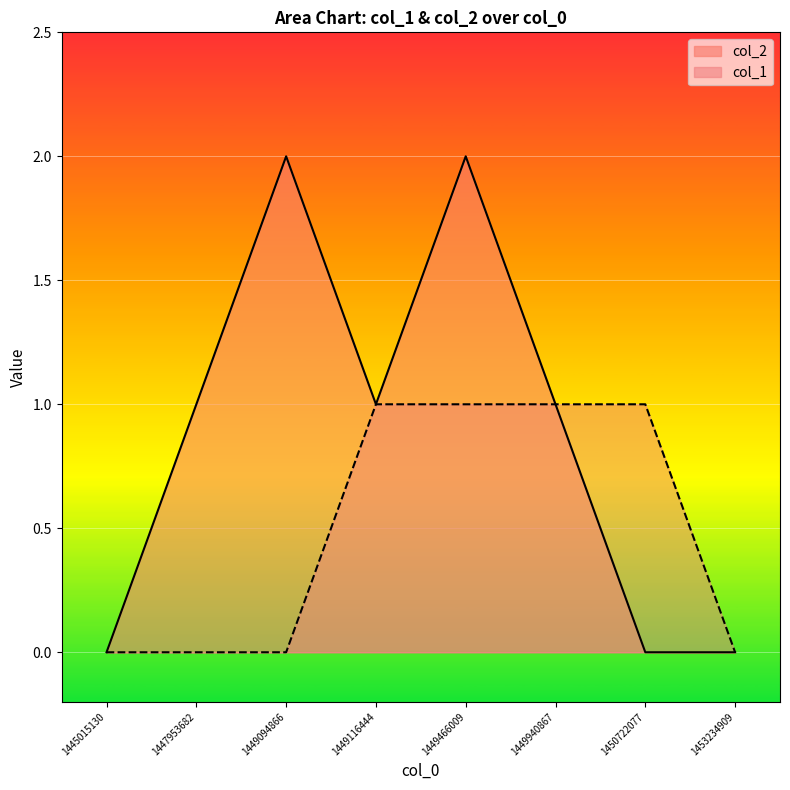

Reading right to left, what are all the values shown in this chart?

col_2: 0	0	1	2	1	2	1	0
col_1: 0	1	1	1	1	0	0	0